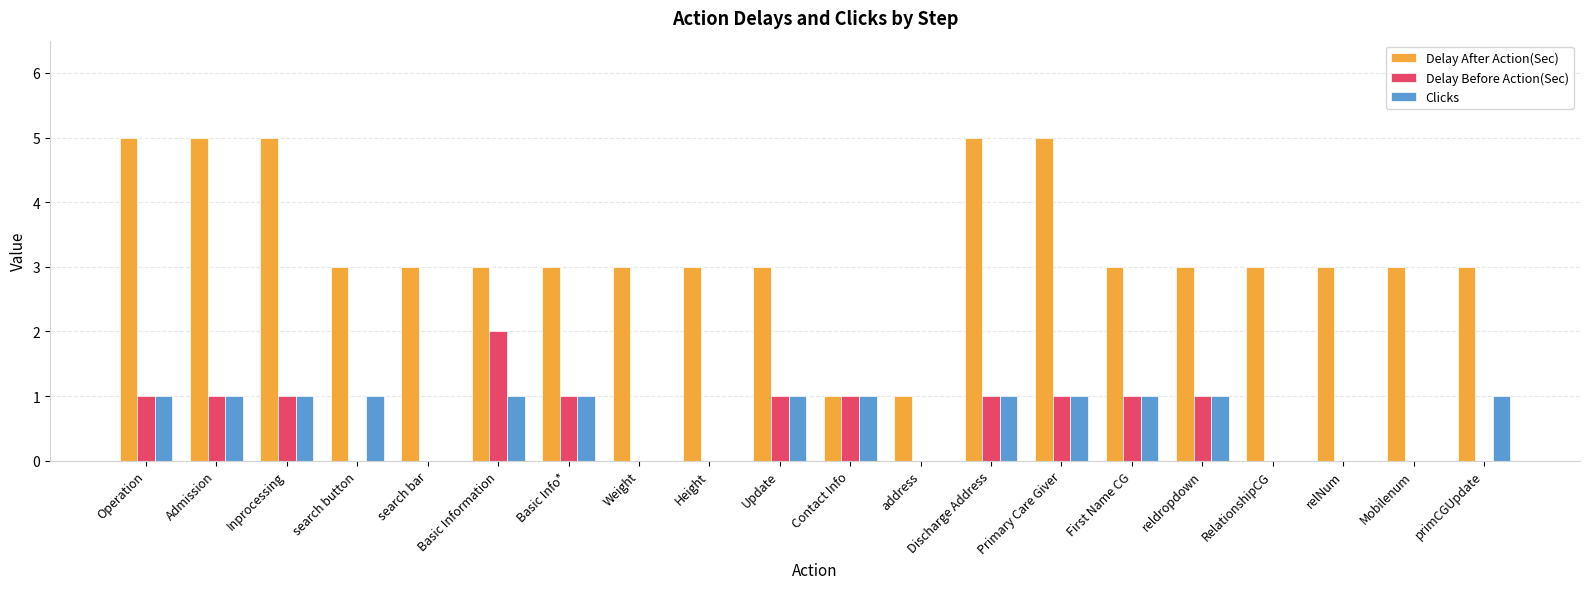

How many Delay After Action(Sec) values are between 3 and 5?

18